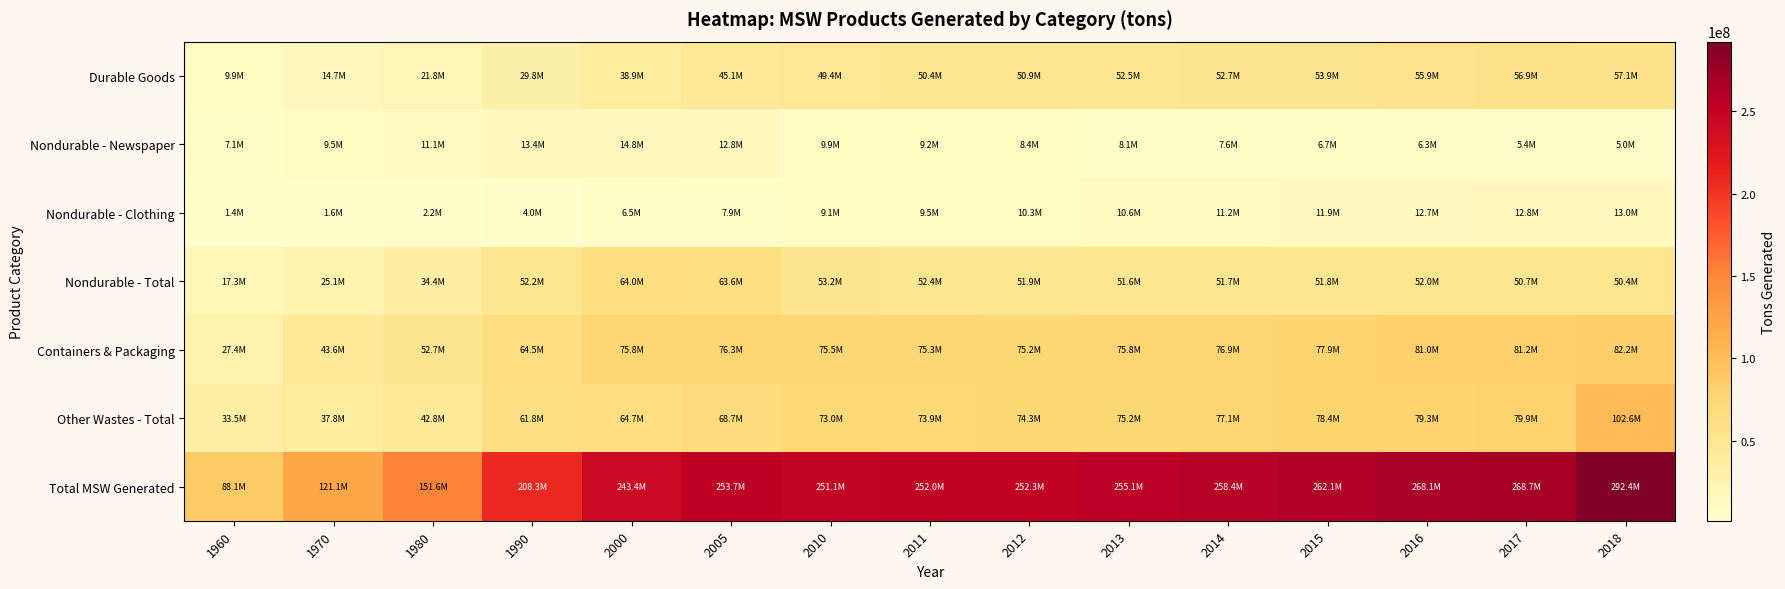

Reading left to right, list all the values displayed in this chart.

Durable Goods: 1960=9920000	1970=14660000	1980=21800000	1990=29810000	2000=38870000	2005=45060000	2010=49350000	2011=50370000	2012=50890000	2013=52510000	2014=52670000	2015=53940000	2016=55860000	2017=56870000	2018=57100000
Nondurable - Newspaper: 1960=7110000	1970=9510000	1980=11050000	1990=13430000	2000=14790000	2005=12790000	2010=9880000	2011=9150000	2012=8380000	2013=8050000	2014=7620000	2015=6730000	2016=6260000	2017=5440000	2018=5050000
Nondurable - Clothing: 1960=1360000	1970=1620000	1980=2170000	1990=4010000	2000=6470000	2005=7890000	2010=9100000	2011=9500000	2012=10290000	2013=10640000	2014=11170000	2015=11940000	2016=12680000	2017=12800000	2018=12970000
Nondurable - Total: 1960=17330000	1970=25060000	1980=34420000	1990=52170000	2000=64010000	2005=63650000	2010=53250000	2011=52370000	2012=51880000	2013=51600000	2014=51730000	2015=51810000	2016=52020000	2017=50700000	2018=50440000
Containers & Packaging: 1960=27370000	1970=43560000	1980=52670000	1990=64530000	2000=75840000	2005=76330000	2010=75470000	2011=75340000	2012=75230000	2013=75770000	2014=76860000	2015=77920000	2016=80950000	2017=81200000	2018=82220000
Other Wastes - Total: 1960=33500000	1970=37780000	1980=42750000	1990=61760000	2000=64730000	2005=68690000	2010=72980000	2011=73890000	2012=74290000	2013=75190000	2014=77140000	2015=78440000	2016=79280000	2017=79890000	2018=102600000
Total MSW Generated: 1960=88120000	1970=121060000	1980=151640000	1990=208270000	2000=243450000	2005=253730000	2010=251050000	2011=251970000	2012=252290000	2013=255070000	2014=258400000	2015=262110000	2016=268110000	2017=268660000	2018=292360000